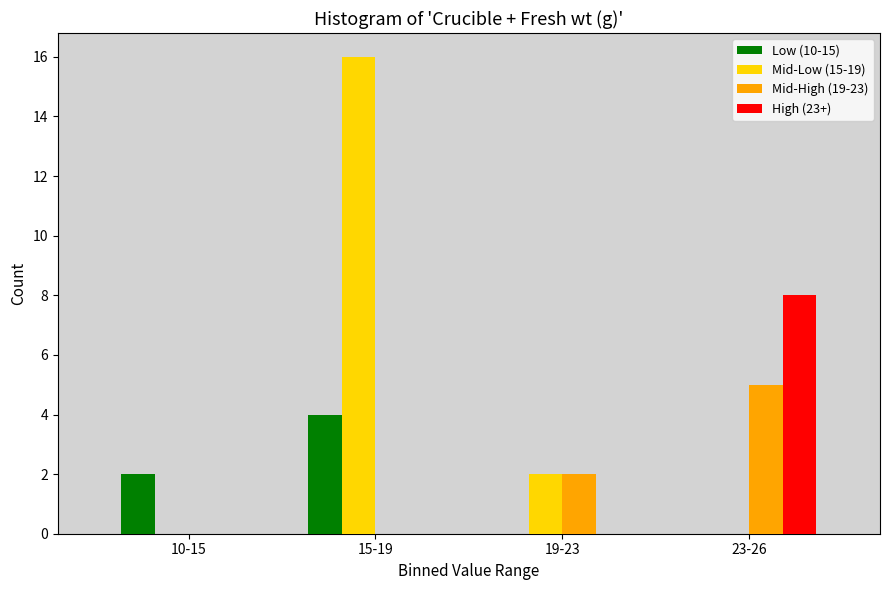

Reading left to right, what are all the values shown in this chart?

Low (10-15): 10-15=2	15-19=4	19-23=0	23-26=0
Mid-Low (15-19): 10-15=0	15-19=16	19-23=2	23-26=0
Mid-High (19-23): 10-15=0	15-19=0	19-23=2	23-26=5
High (23+): 10-15=0	15-19=0	19-23=0	23-26=8